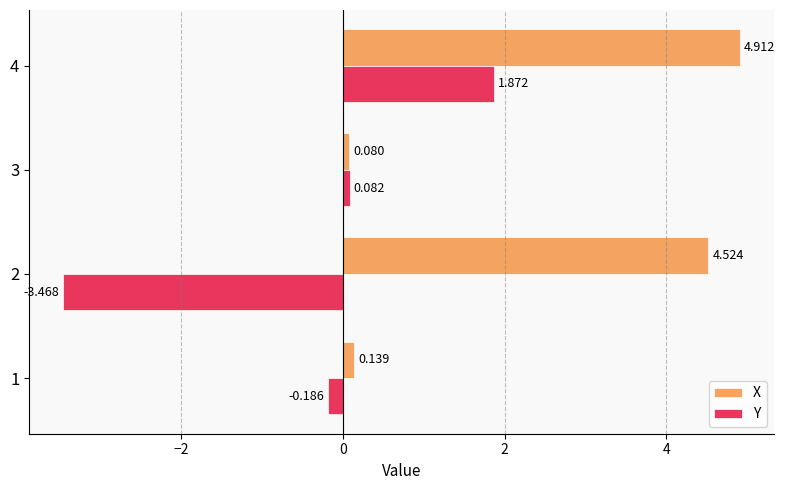

Is the value of Y at 4 greater than the value of X at 2?

No